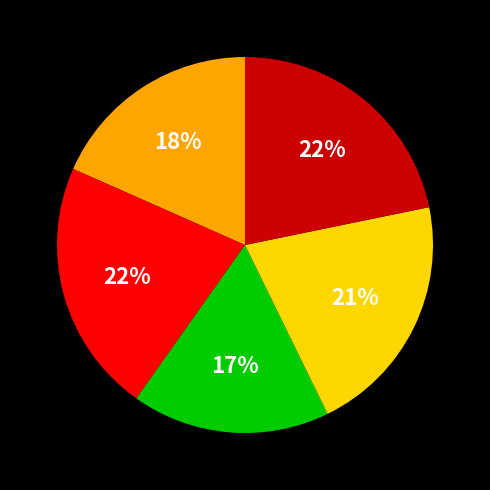

Does any single category account for the majority?

No